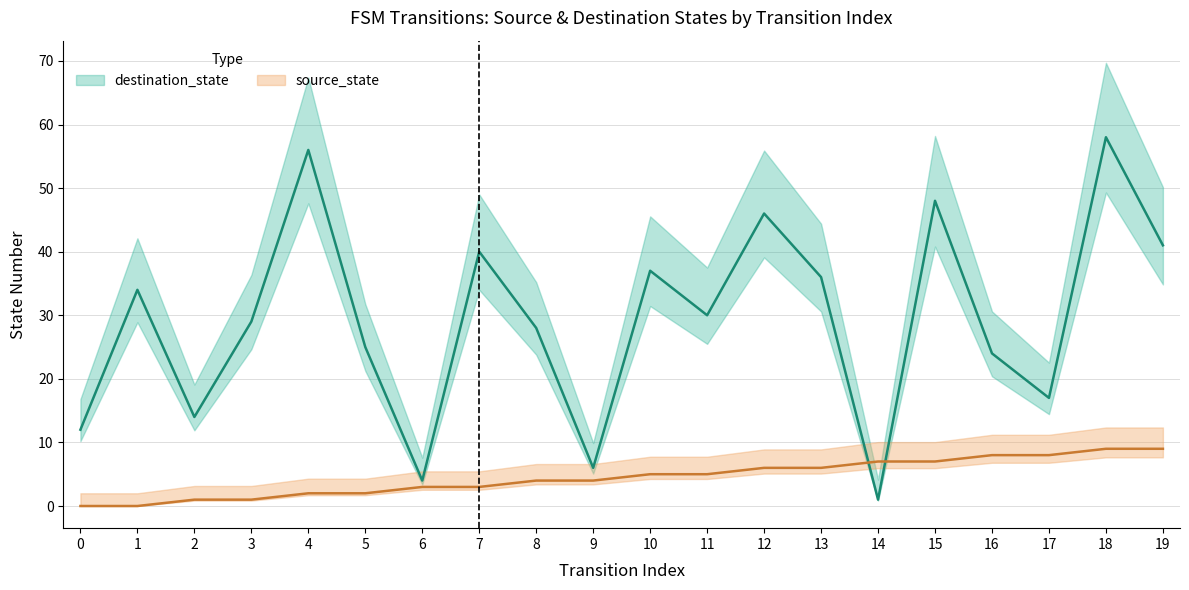

How many values in source_state are above zero?

18